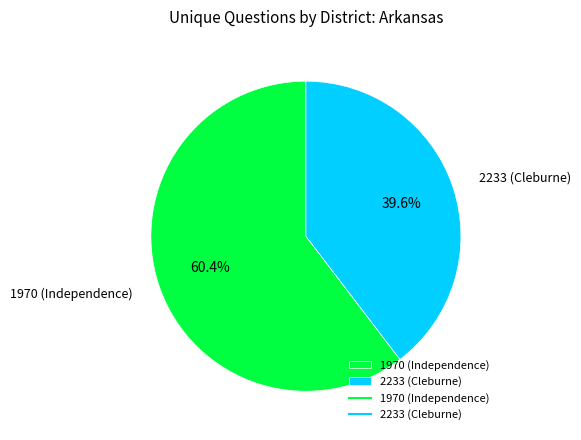

Which slice is the smallest?

2233 (Cleburne)